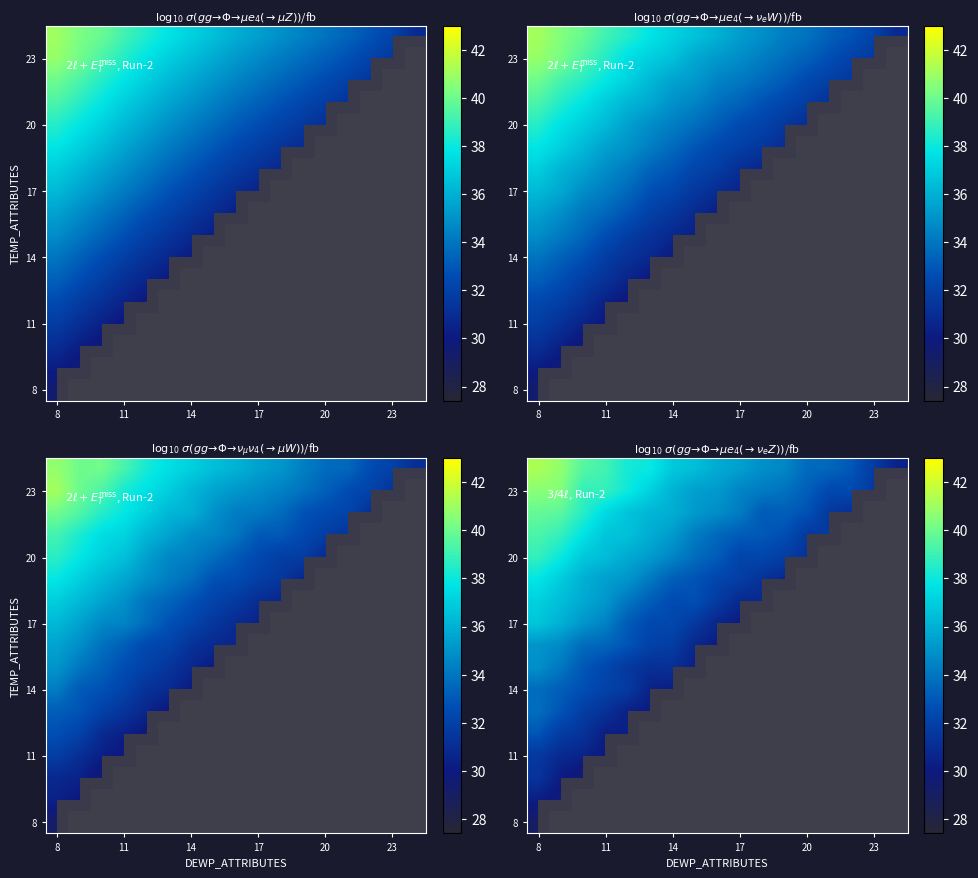

List the labels in order of 21 value, largest first.

8, 9, 10, 11, 12, 13, 14, 15, 16, 17, 18, 19, 20, 21, 22, 23, 24